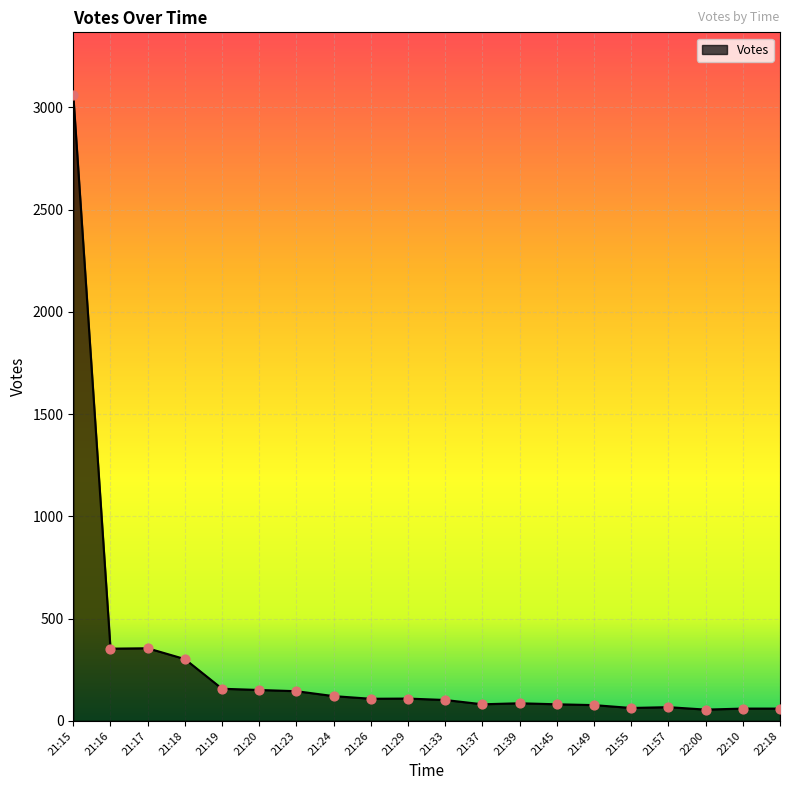

Approximately how many times larger is the value at 21:23 compared to 21:55?

2.3